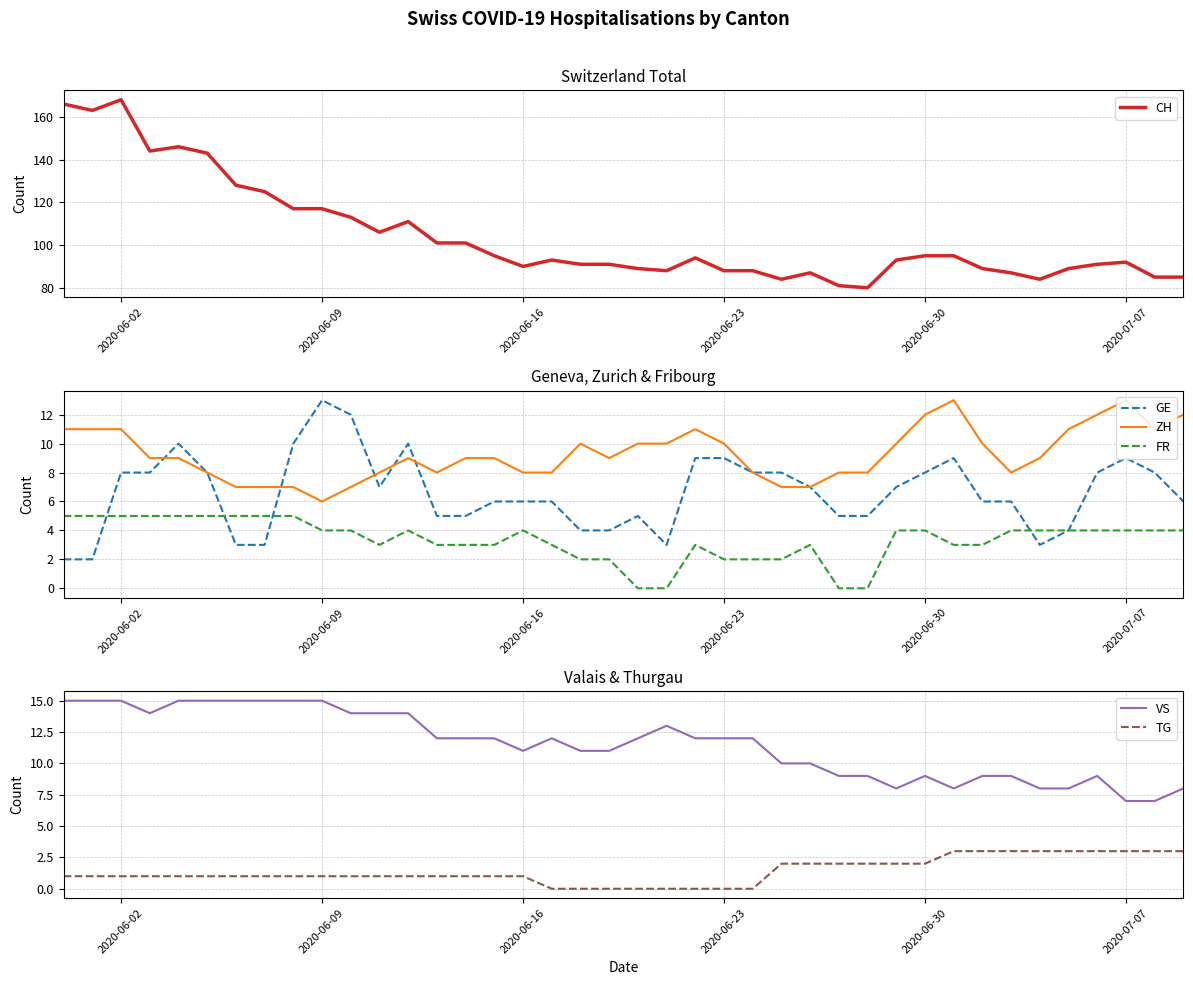

True or false: ZH has more than 0 points higher than both neighbors.

True